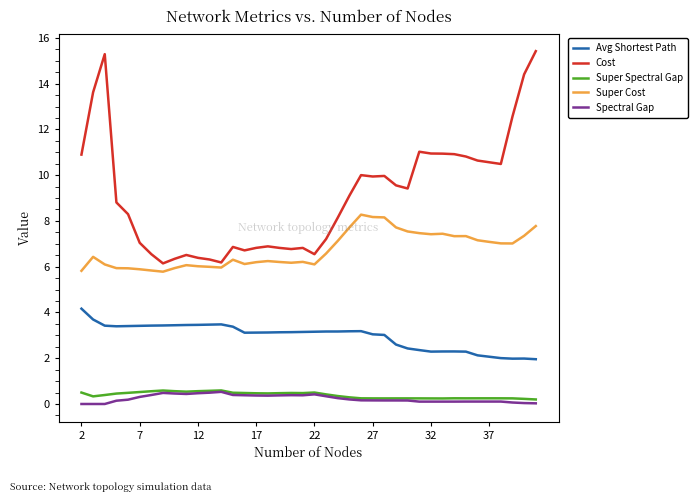

Which series has the largest range (max minus min)?

Cost